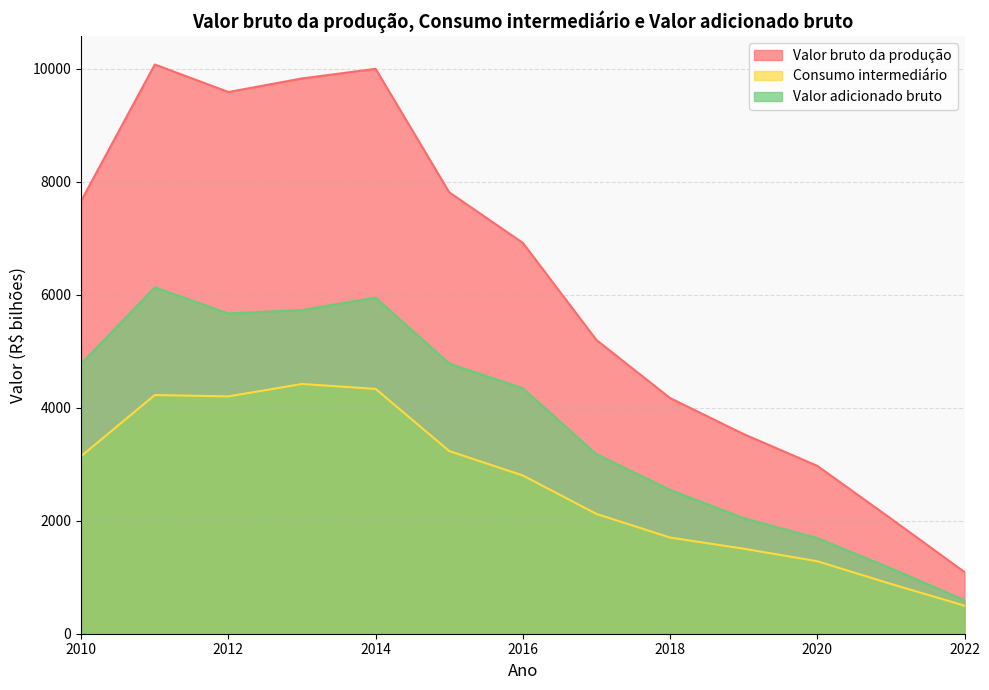

Reading right to left, list all the values displayed in this chart.

Valor bruto da produção: 2022=1092.6	2021=2038.9	2020=2973.0	2019=3535.0	2018=4173.0	2017=5200.7	2016=6920.7	2015=7816.4	2014=10003.2	2013=9833.2	2012=9592.3	2011=10080.0	2010=7665.8
Consumo intermediário: 2022=497.2	2021=882.0	2020=1283.8	2019=1505.7	2018=1703.1	2017=2121.3	2016=2802.1	2015=3234.5	2014=4335.1	2013=4422.4	2012=4202.7	2011=4227.1	2010=3145.5
Valor adicionado bruto: 2022=595.4	2021=1158.6	2020=1693.8	2019=2046.9	2018=2547.0	2017=3178.4	2016=4346.7	2015=4784.8	2014=5952.0	2013=5731.7	2012=5670.8	2011=6134.2	2010=4780.9